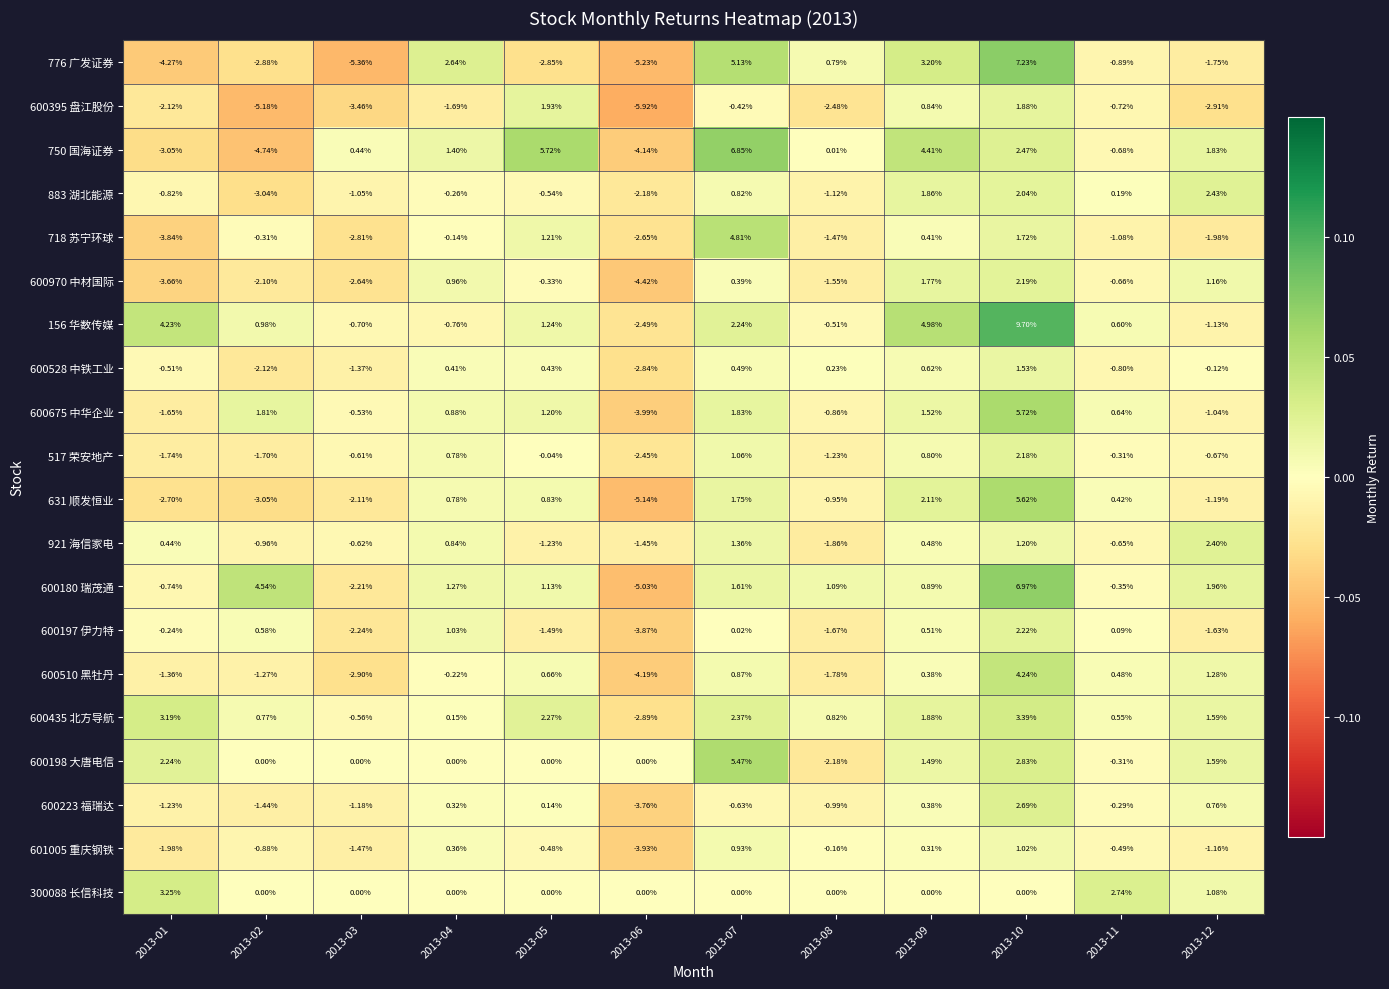

Is the value of 921 海信家电 at 2013-10 greater than the value of 600197 伊力特 at 2013-04?

Yes